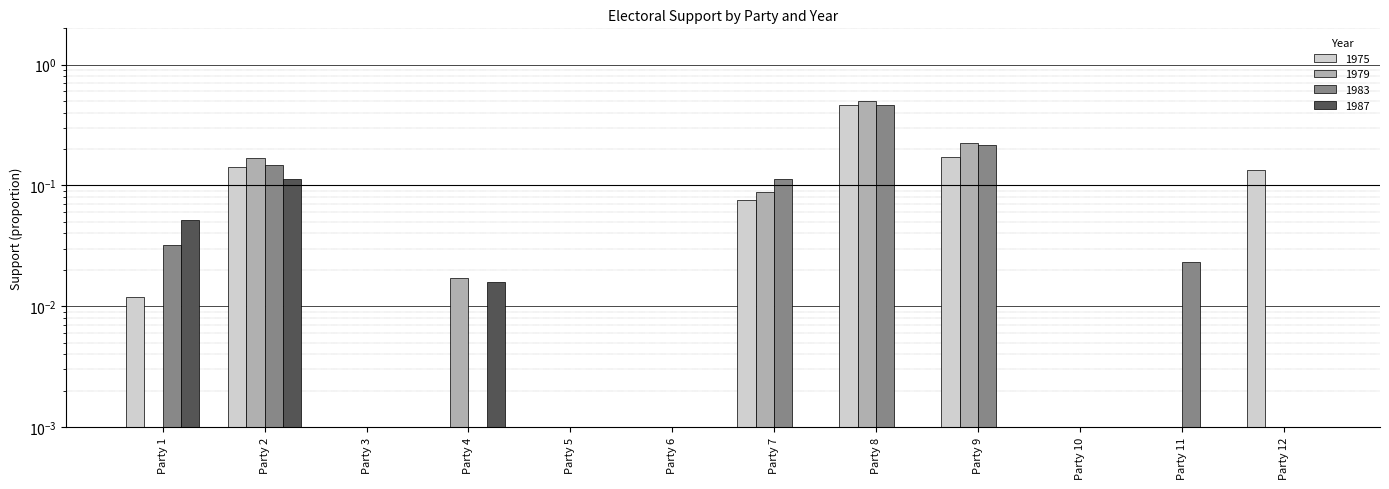

What is the difference between the second highest and minimum values in the 1979 series?

0.2